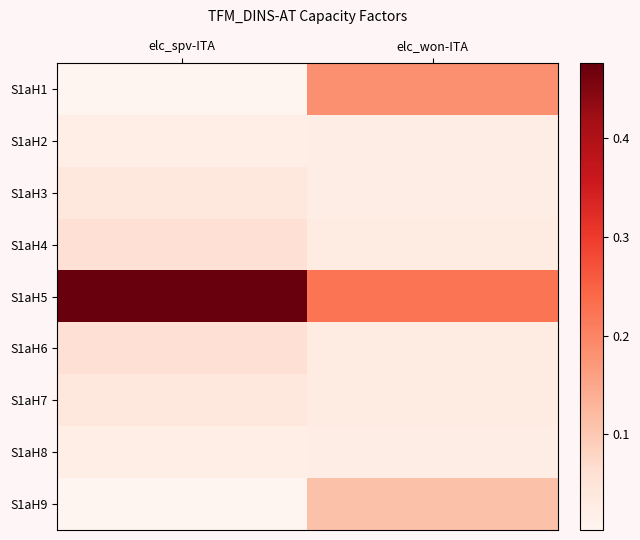

Rank the series at elc_spv-ITA from lowest to highest value.

S1aH1, S1aH9, S1aH2, S1aH8, S1aH3, S1aH7, S1aH6, S1aH4, S1aH5